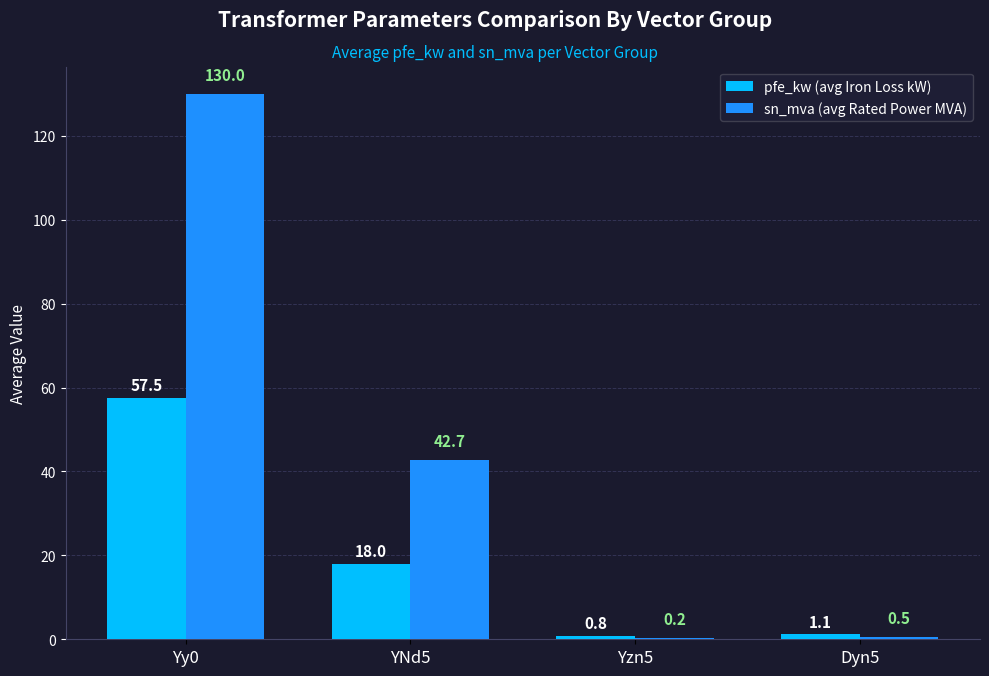

At which category does the chart reach its peak across all series?

Yy0